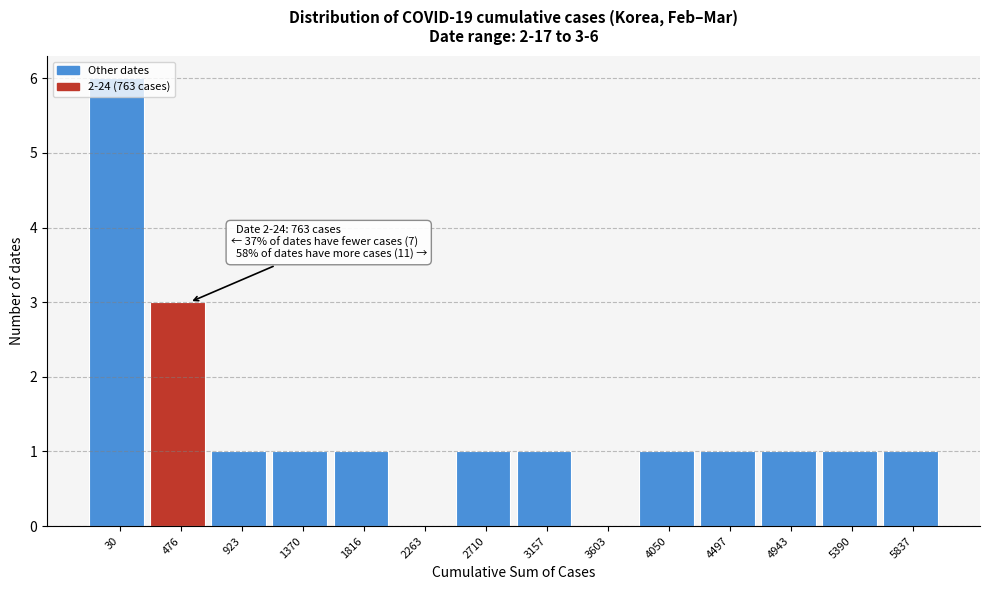

The chart shows a value of 1 at 1370. True or false?

True